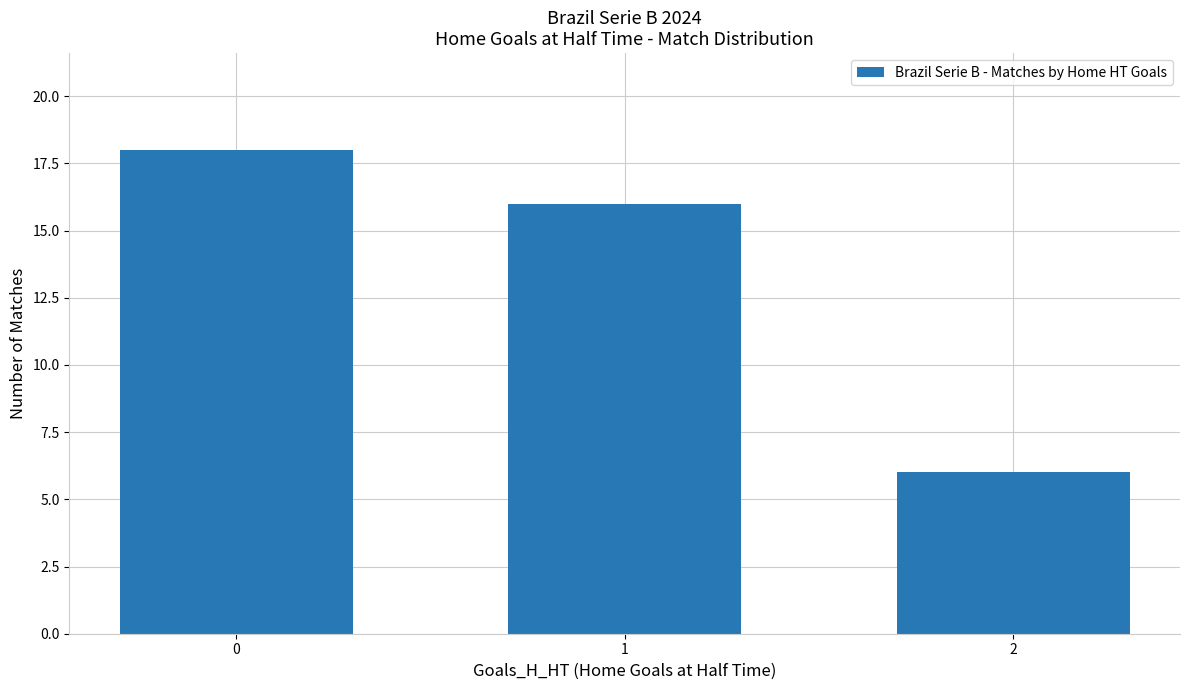

List the labels in order of value, smallest first.

2, 1, 0